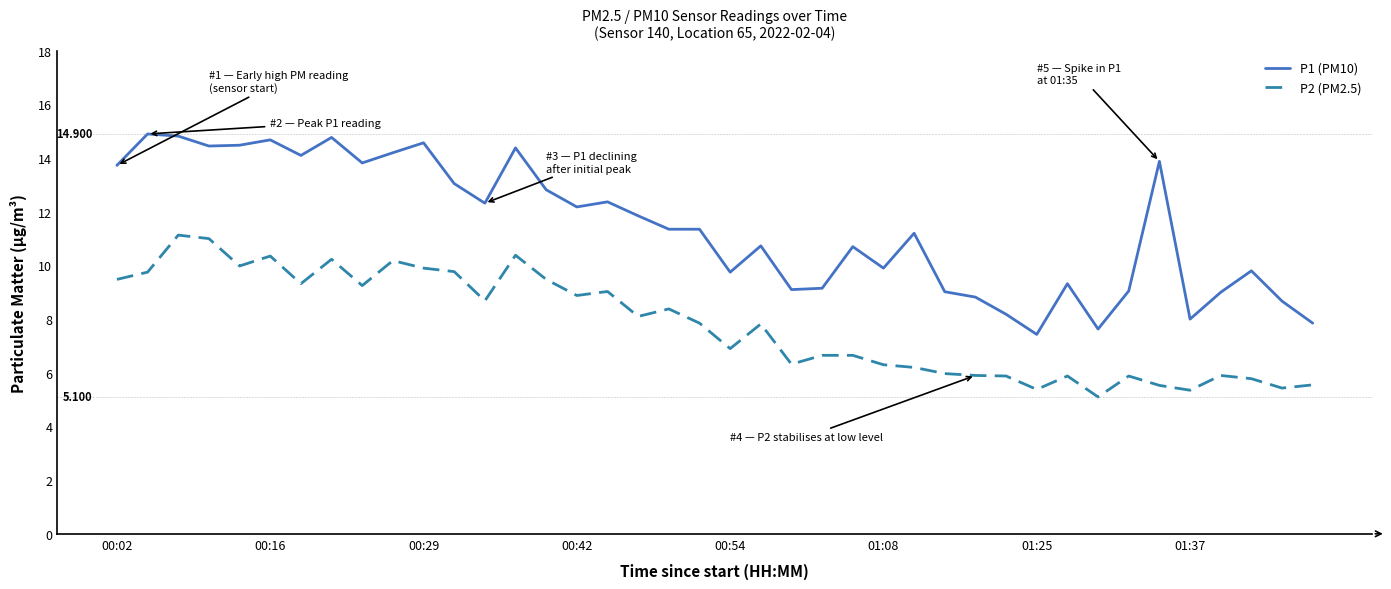

True or false: P1 (PM10) and P2 (PM2.5) cross at least once.

False